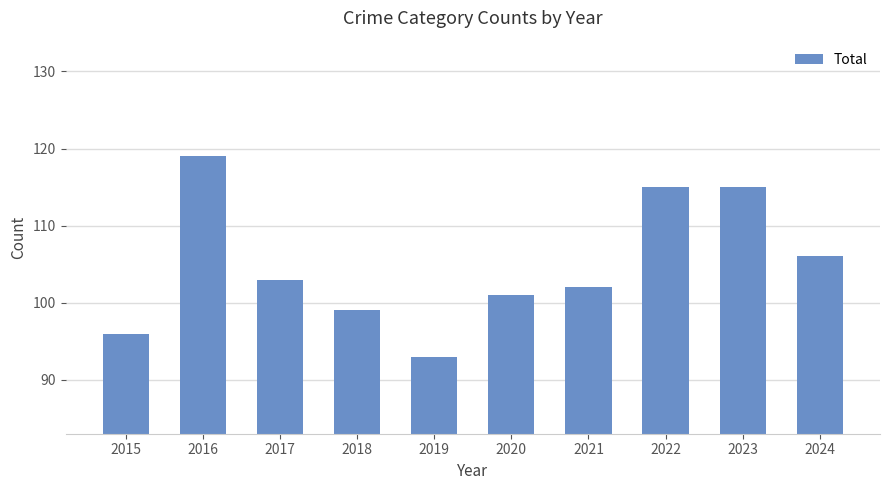

Which category has the lowest value across all series?

2019